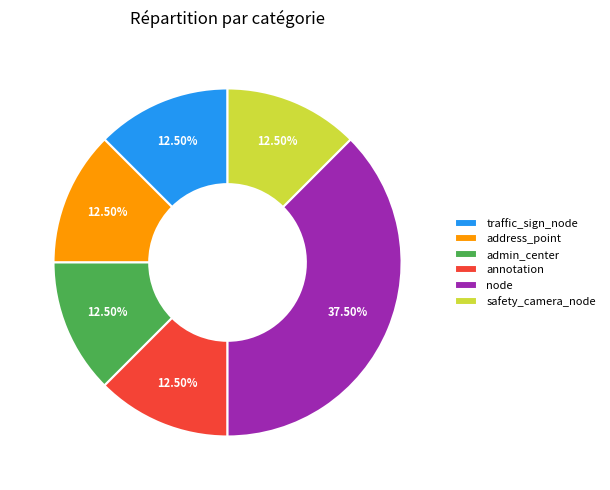

The annotation slice represents 1% of the pie. True or false?

False